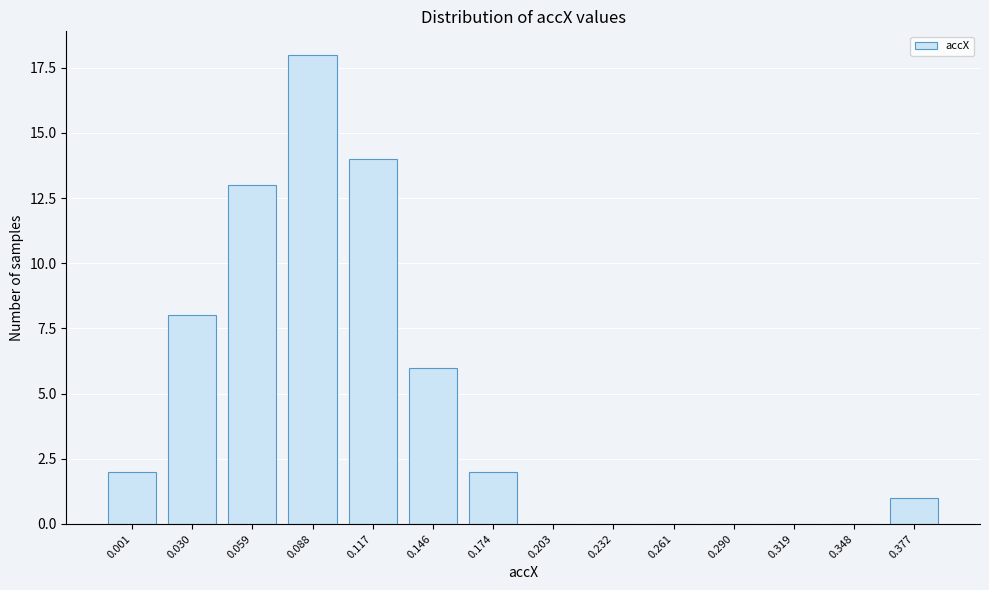

Reading right to left, what are all the values shown in this chart?

0.377=1	0.348=0	0.319=0	0.290=0	0.261=0	0.232=0	0.203=0	0.174=2	0.146=6	0.117=14	0.088=18	0.059=13	0.030=8	0.001=2